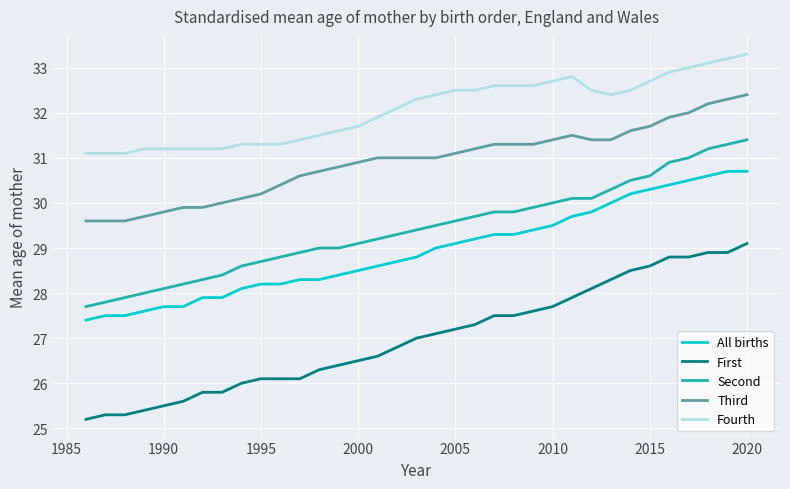

True or false: Fourth and Second cross at least once.

False